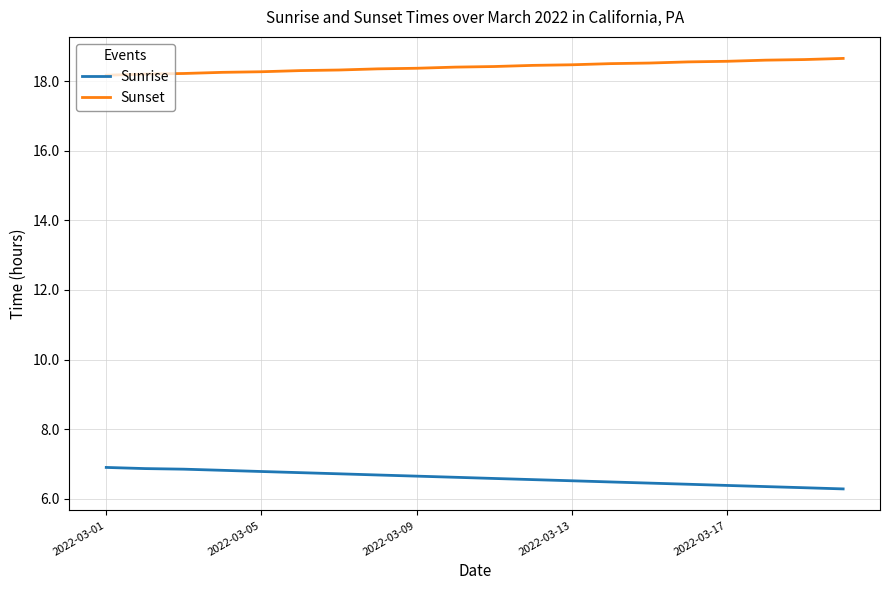

What is the sum of all Sunrise values?

132.0